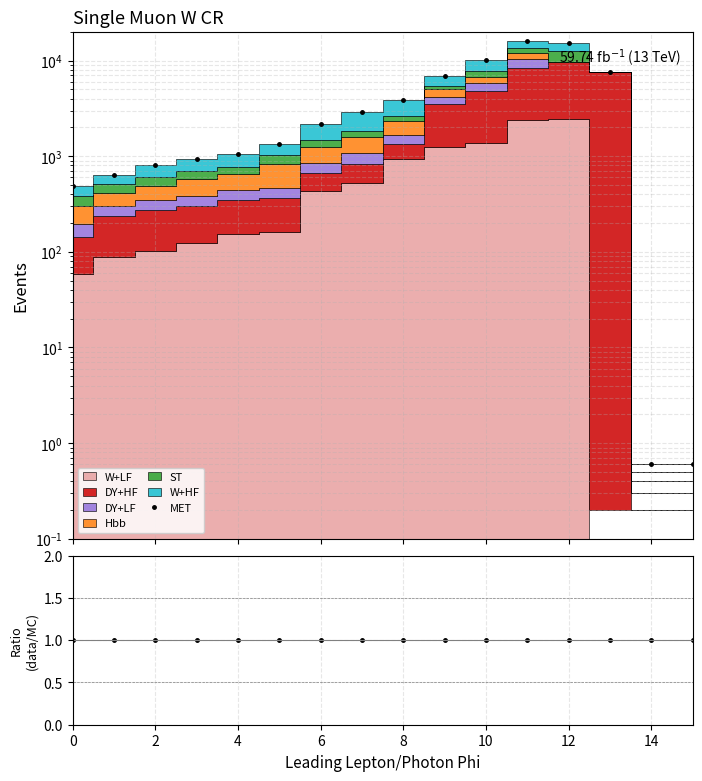

Which label corresponds to the largest value in the chart?

11